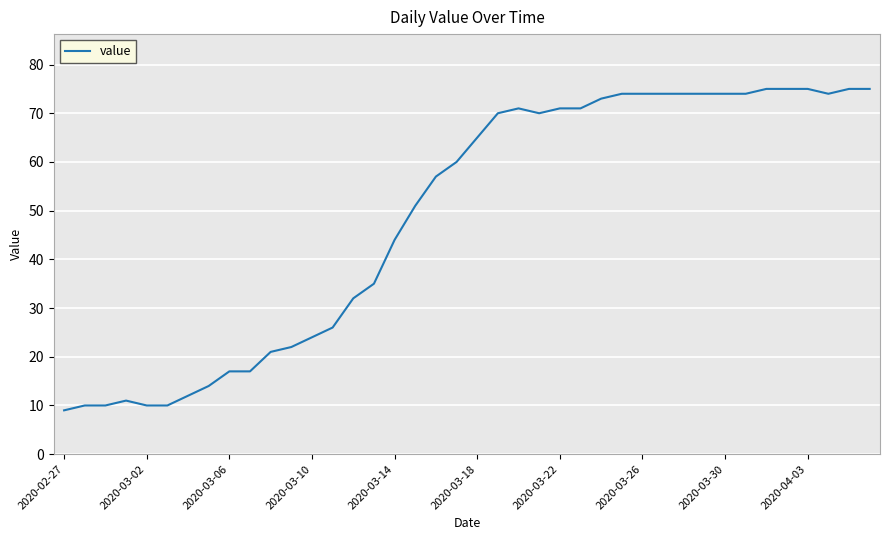

What is the average value?

49